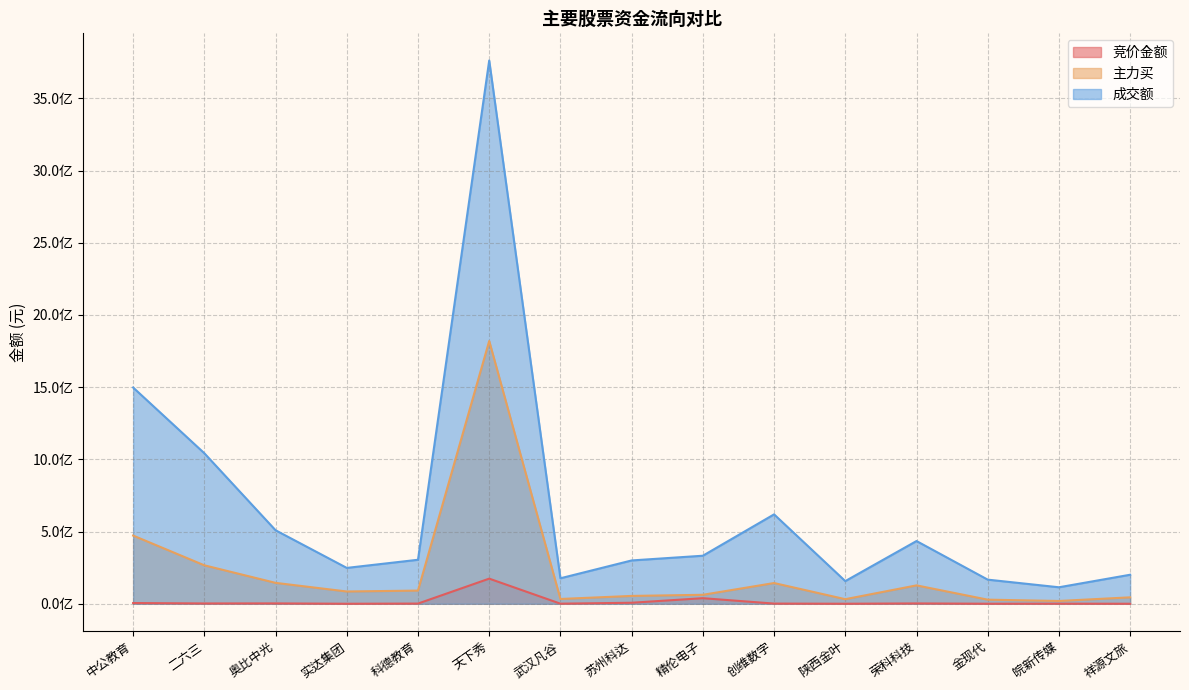

How many interior local peaks does the 主力买 series have?

3